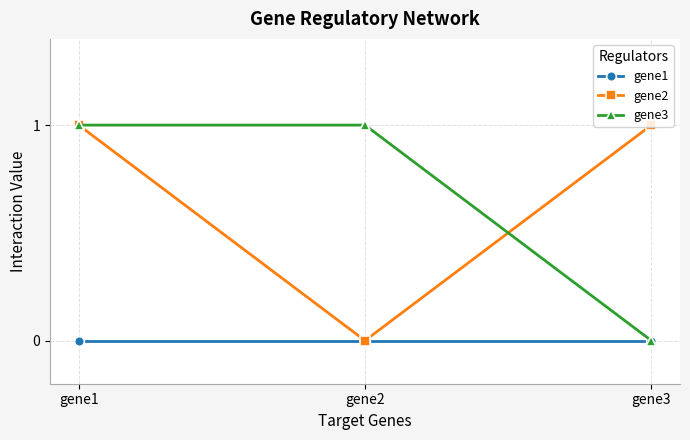

What is the average value of the gene2 series?

1